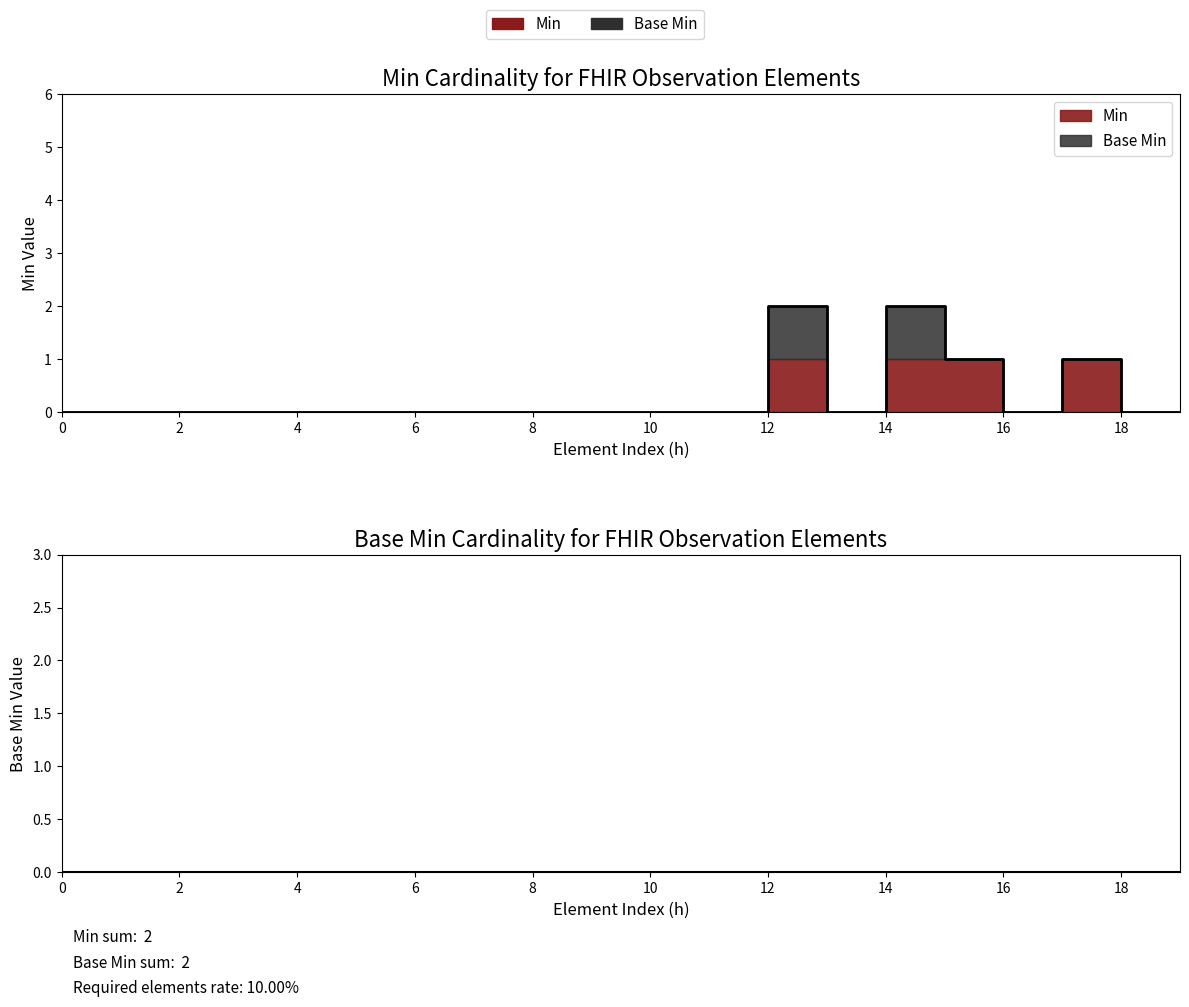

How many positive values does the Base Min series have?

2